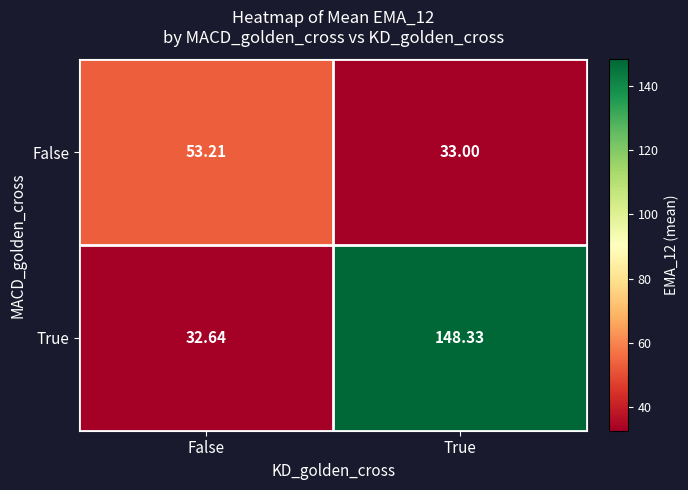

Rank the series by their maximum value, from lowest to highest.

False, True